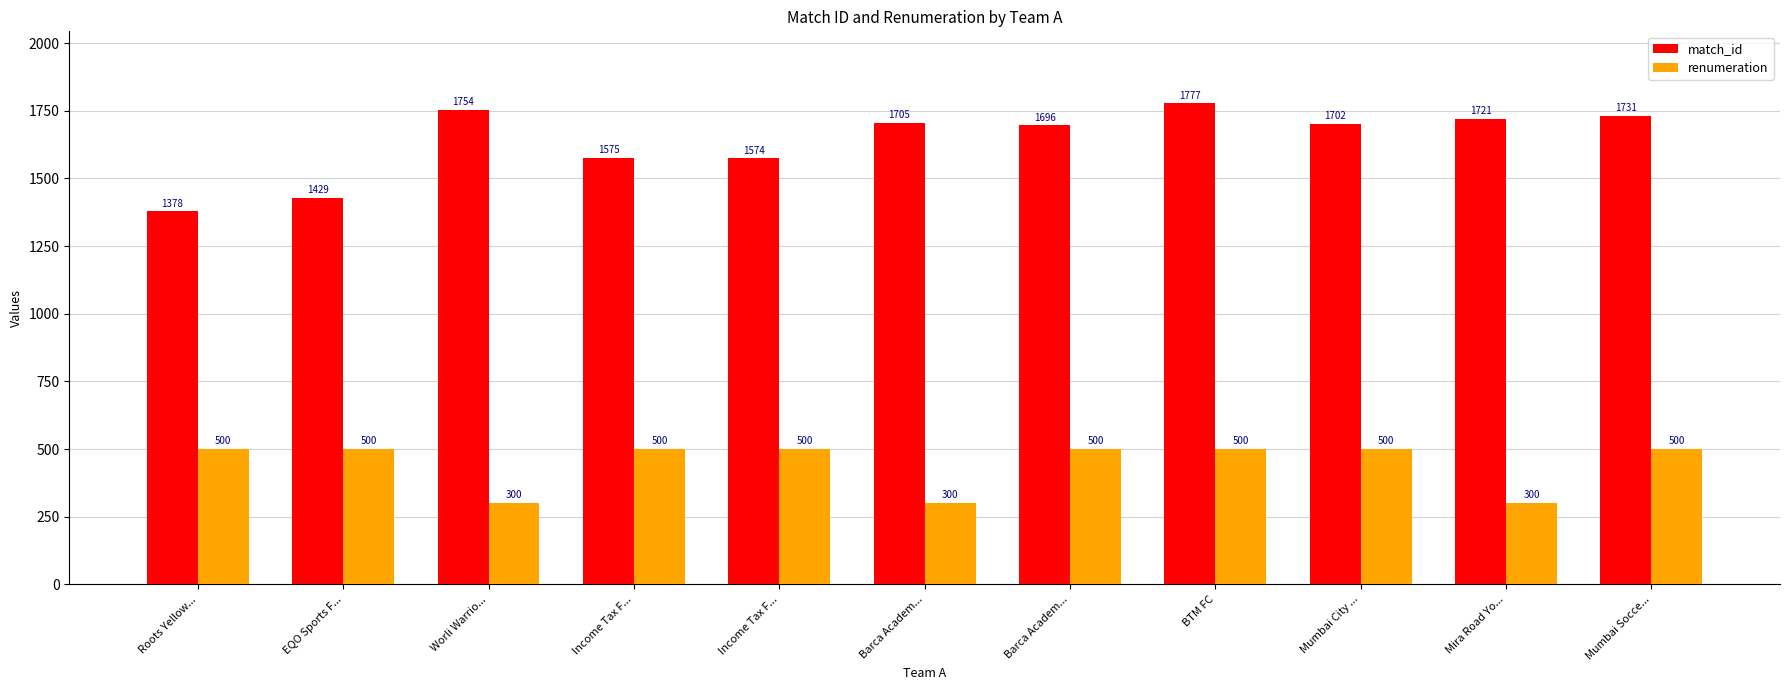

What is the label of the 5th bar from the right?

Barca Academ...